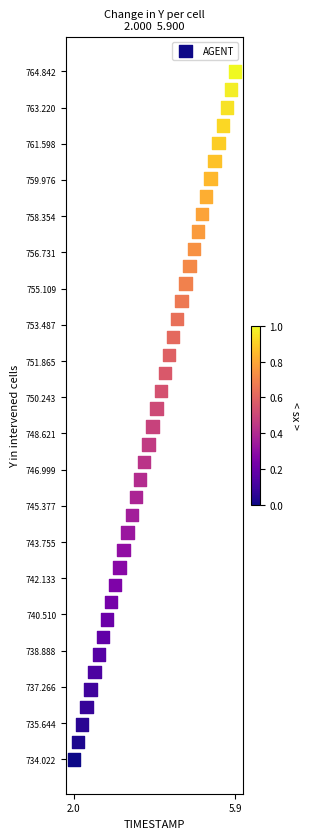

What is the range of X values (max minus min)?

3.9